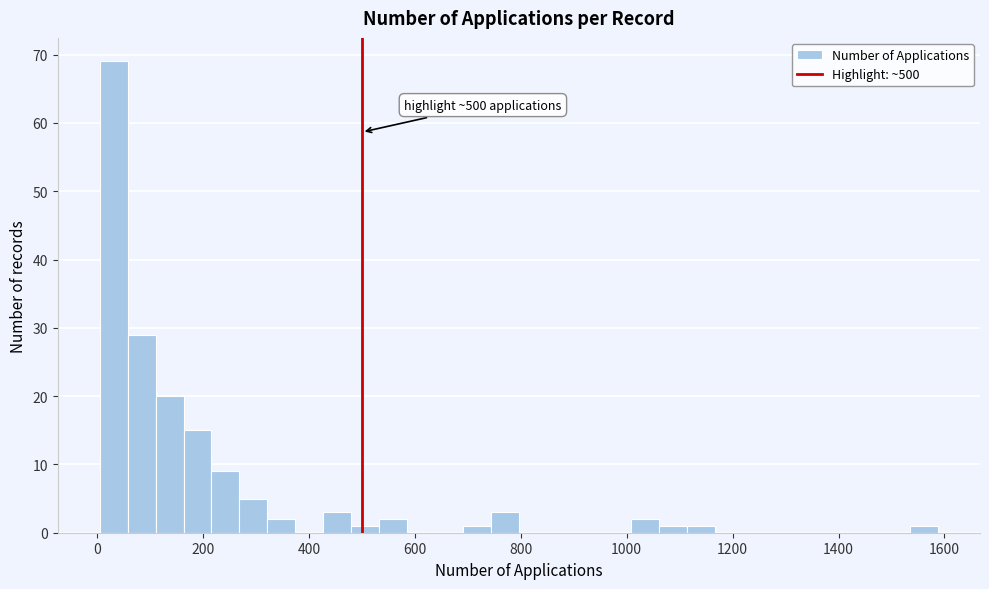

Read against the x-axis, roughly where is the centre of the tallest bar?

40